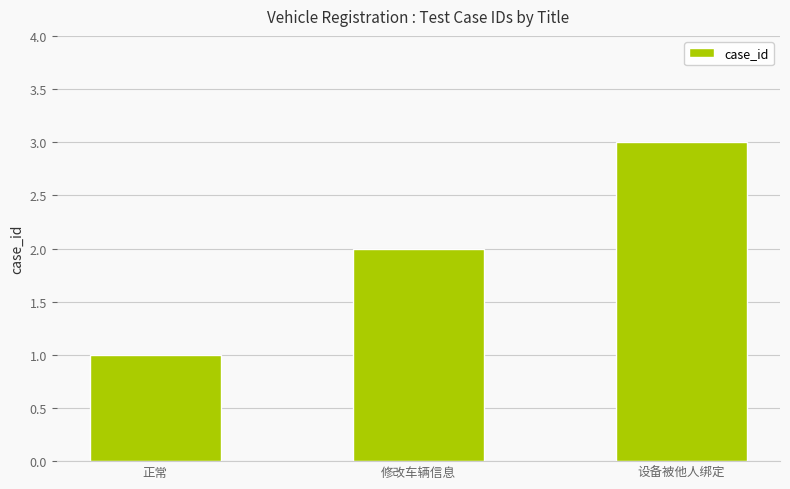

Rank the categories by value from lowest to highest.

正常, 修改车辆信息, 设备被他人绑定